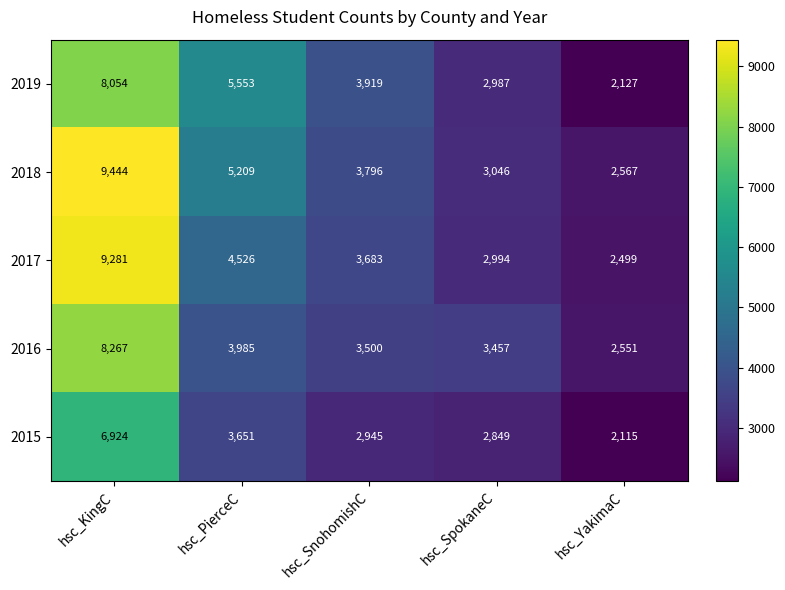

Rank the series at hsc_SpokaneC from highest to lowest value.

2016, 2018, 2017, 2019, 2015